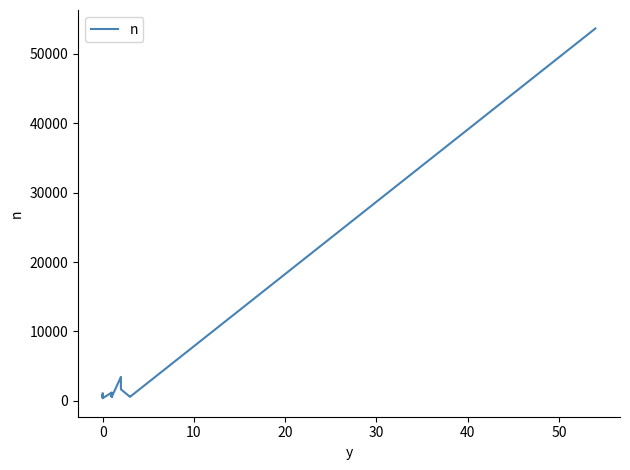

How many lines are shown in the chart?

1